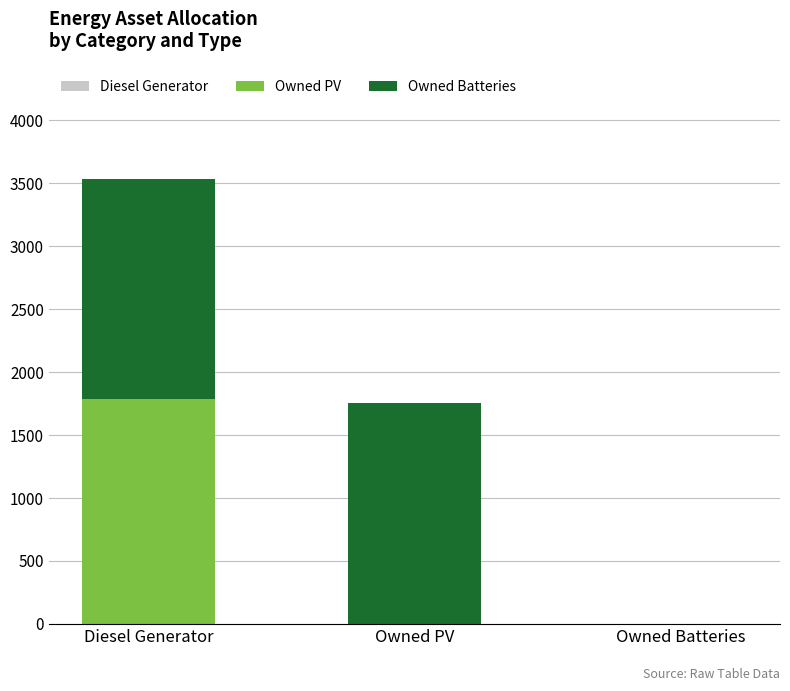

How many Owned PV values are between 0 and 1787?

3